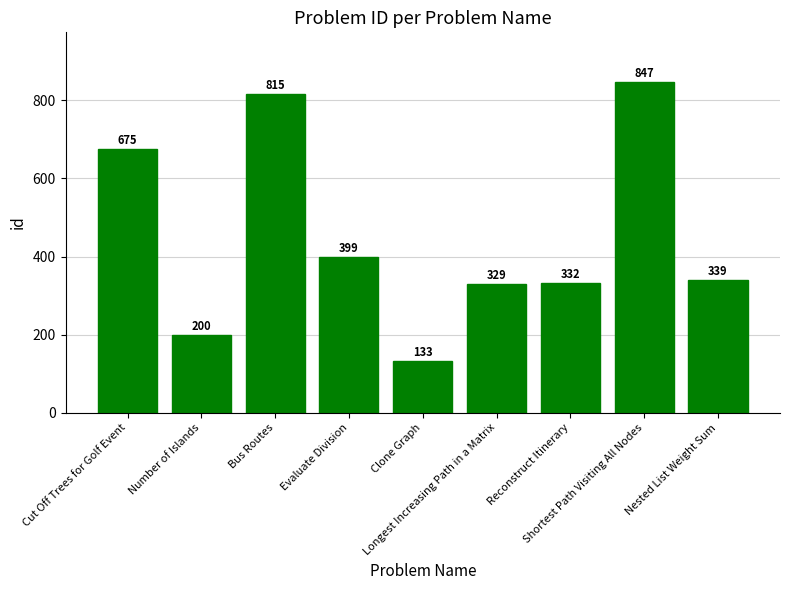

Read the value at Reconstruct Itinerary, to the nearest 50.

350